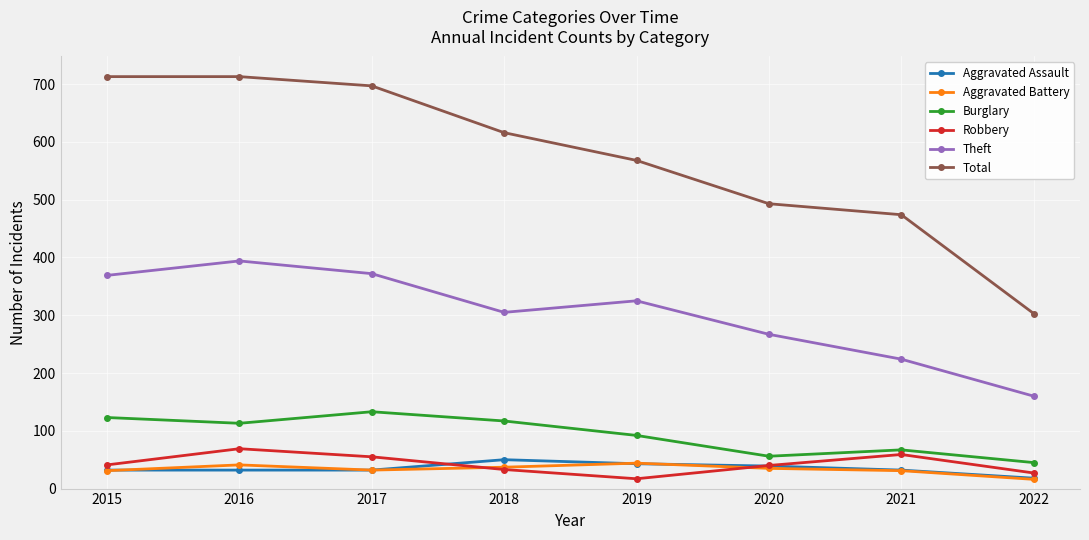

In Robbery, how many points are lower than both neighbors (excluding endpoints)?

1